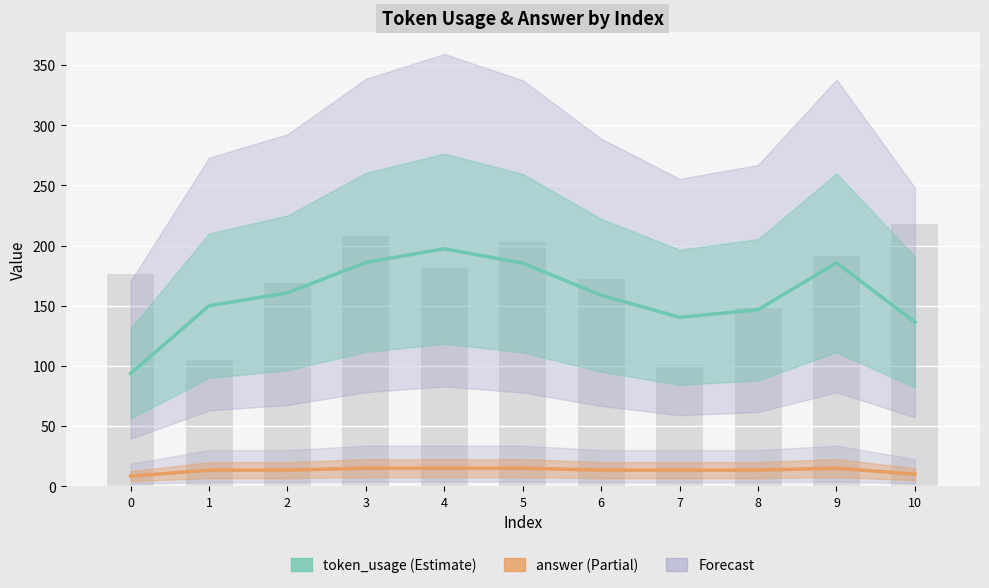

The value of answer at 8 is 21.1. True or false?

False